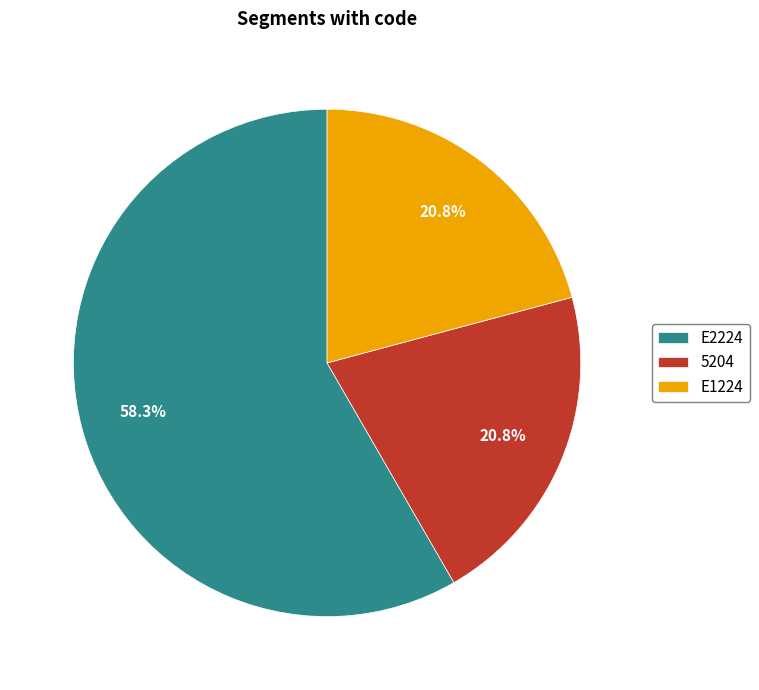

Count the number of slices in the pie.

3